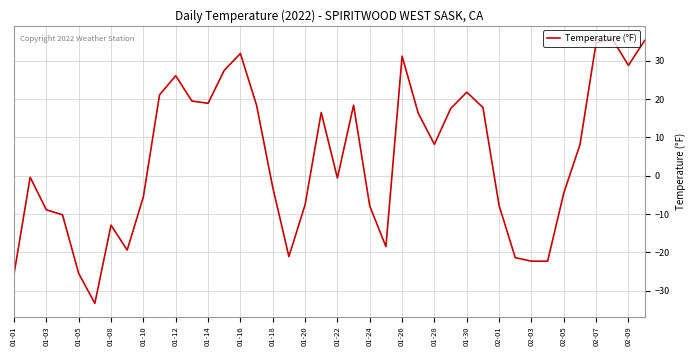

What is the difference between the maximum and minimum values?

69.0